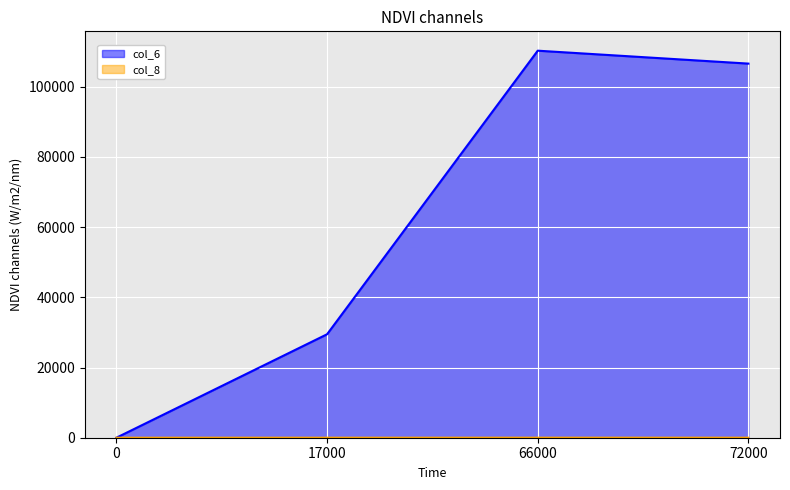

List the series in order of their peak value, highest first.

col_6_line, col_8_line